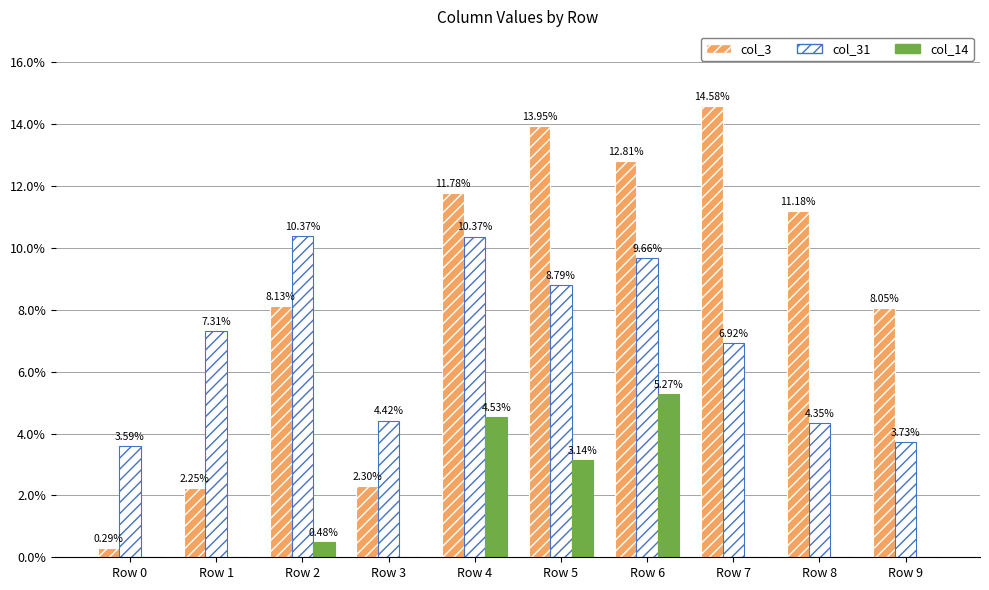

Are the bars grouped side by side (vs. stacked)?

Yes